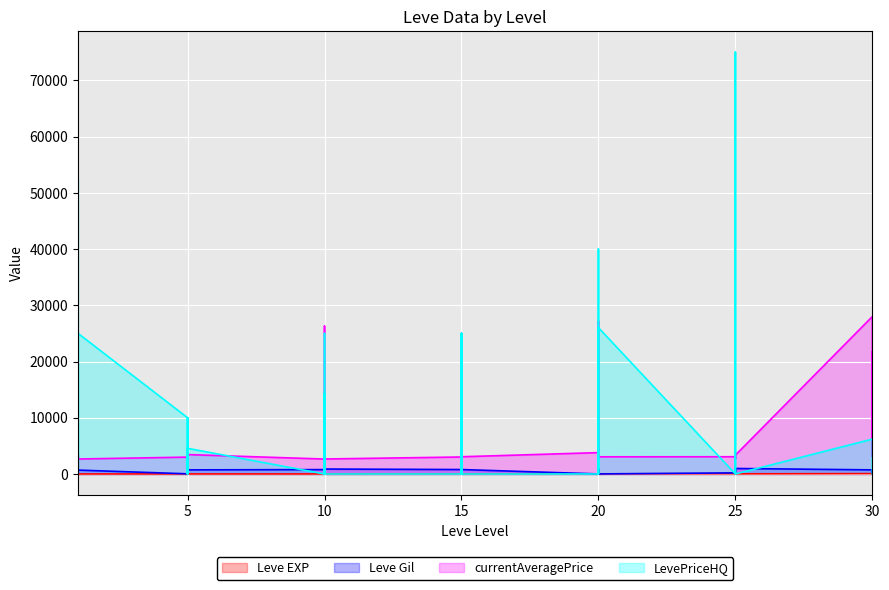

True or false: LevePriceHQ has more than 0 points higher than both neighbors.

True